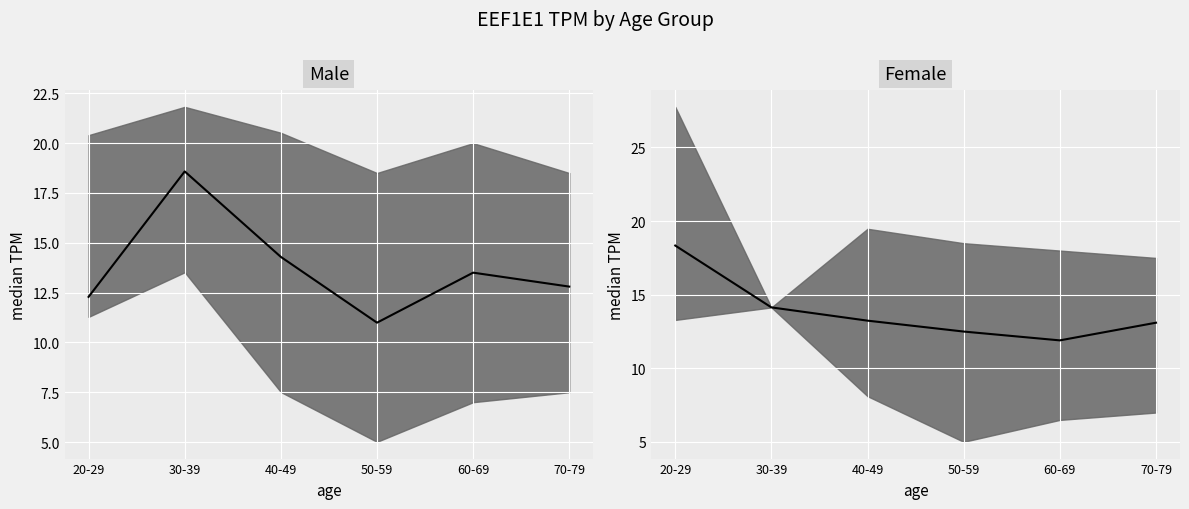

Which category has the lowest value across all series?

50-59